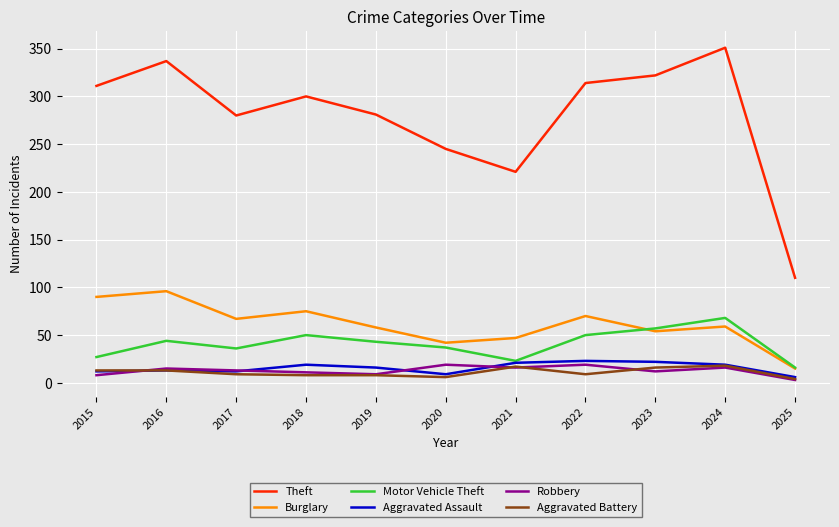

At which label does Robbery first exceed 13?

2016